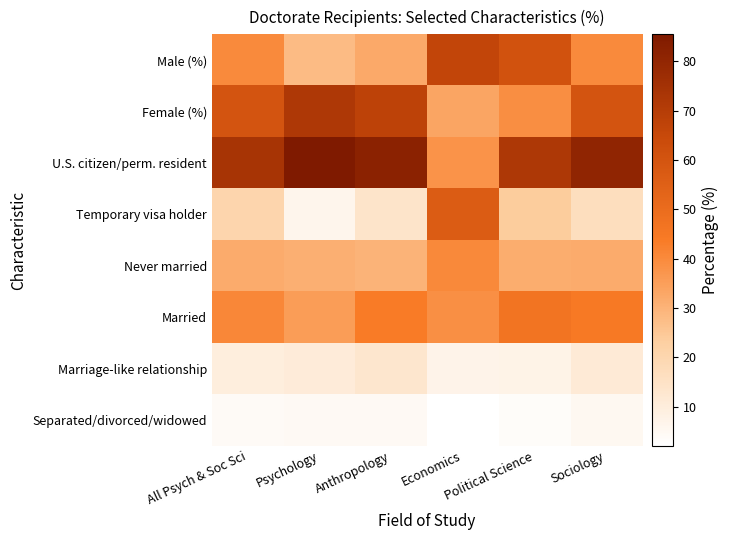

Which series has the largest total across all categories?

U.S. citizen/perm. resident